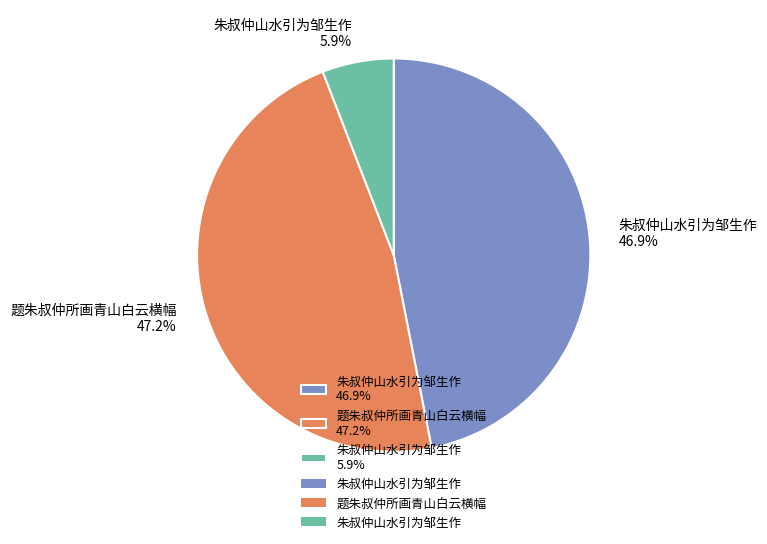

Is there any slice that represents more than half of the pie?

No